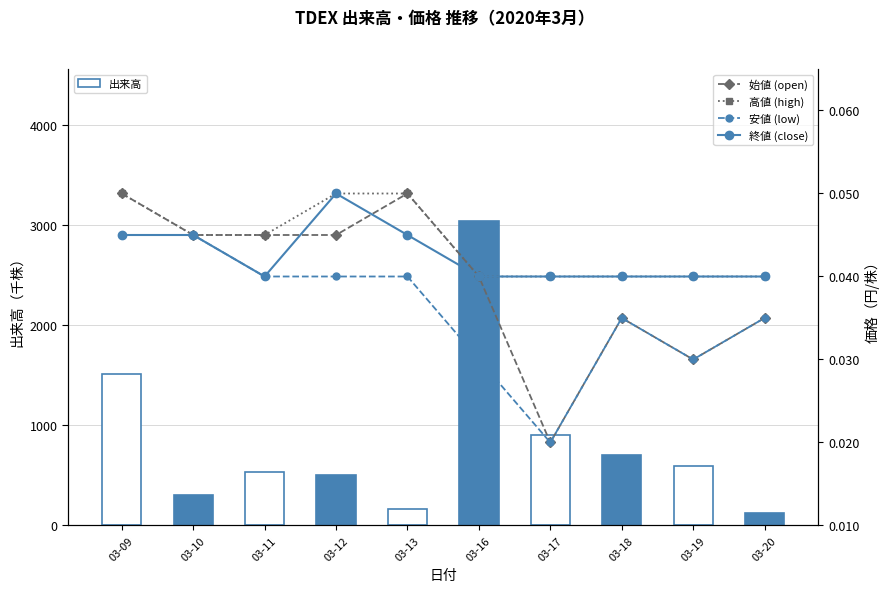

What is the maximum value shown in the chart?

3036.3